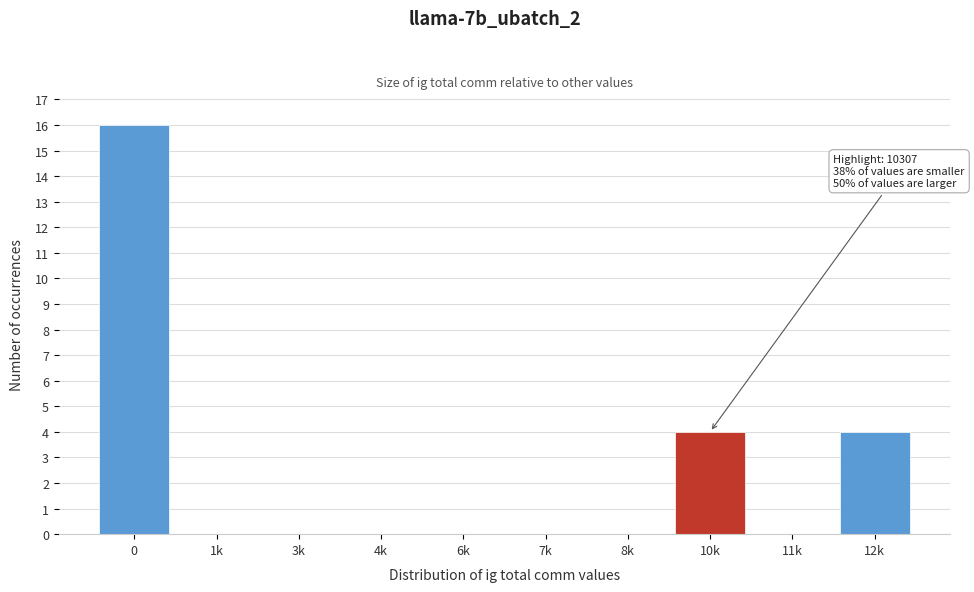

Reading left to right, what are all the values shown in this chart?

0=16	1k=0	3k=0	4k=0	6k=0	7k=0	8k=0	10k=4	11k=0	12k=4